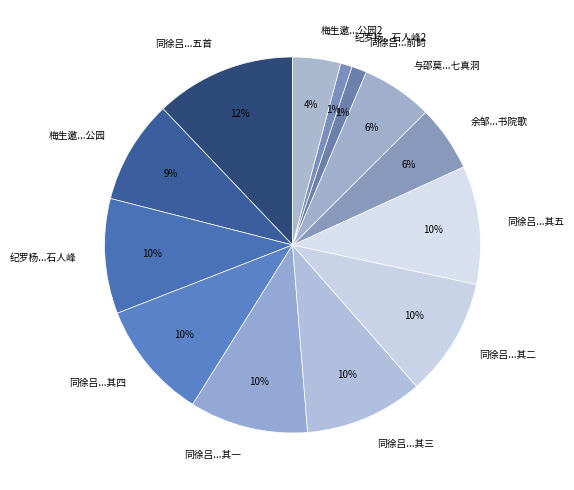

To the nearest percent, what is the combined percentage of 纪罗杨...石人峰 and 纪罗杨...石人峰2?

11%